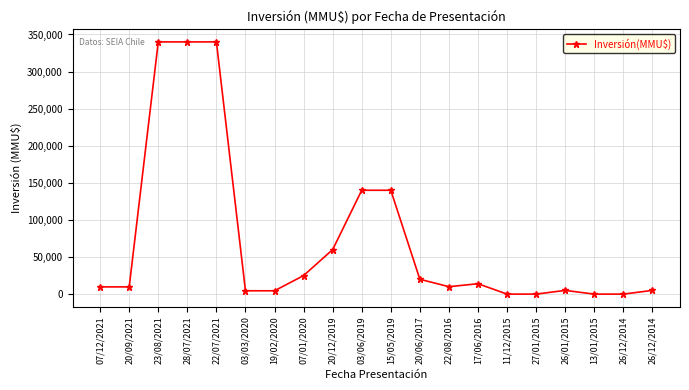

What is the sum of all values?

1467440